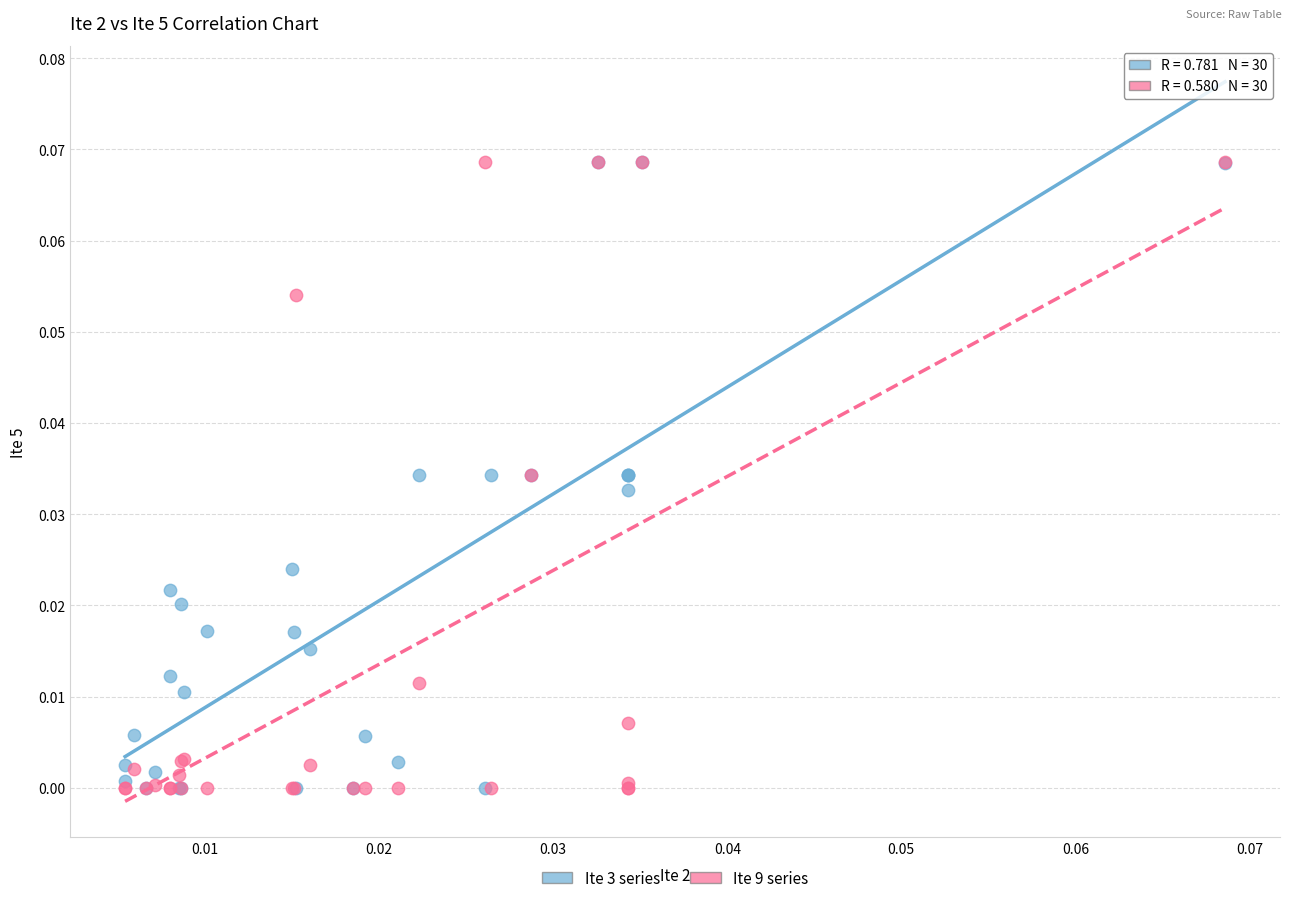

What are all the series names shown in the legend?

Ite 3 series, Ite 9 series